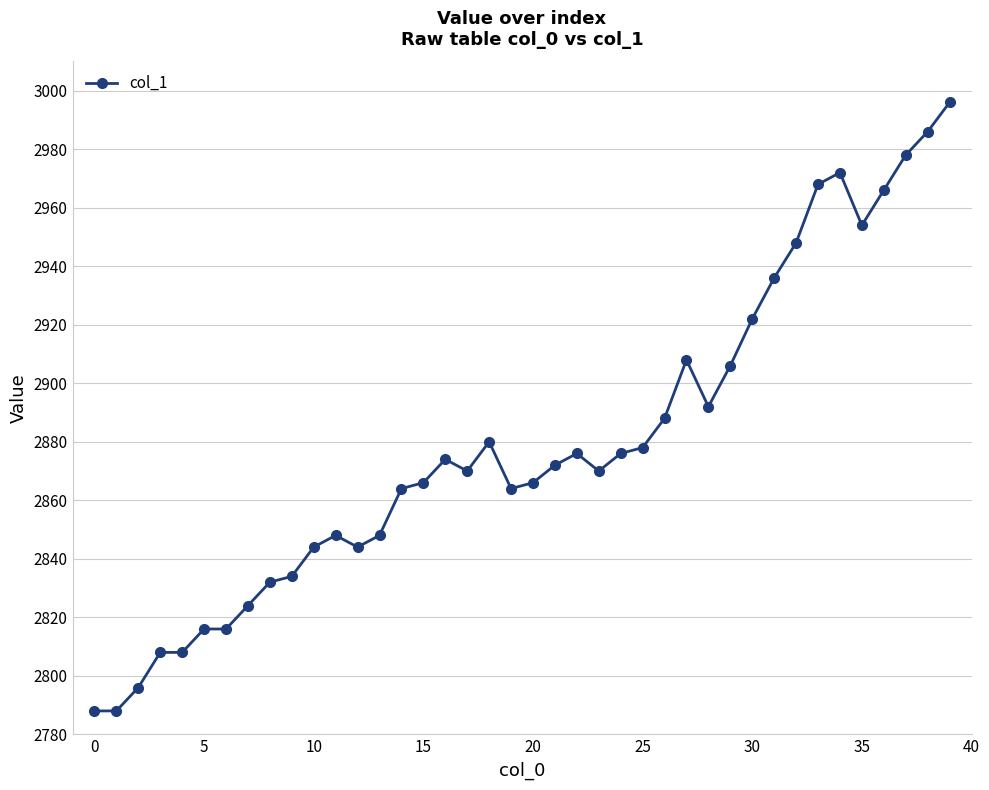

True or false: there are more than 0 points higher than both neighbors.

True